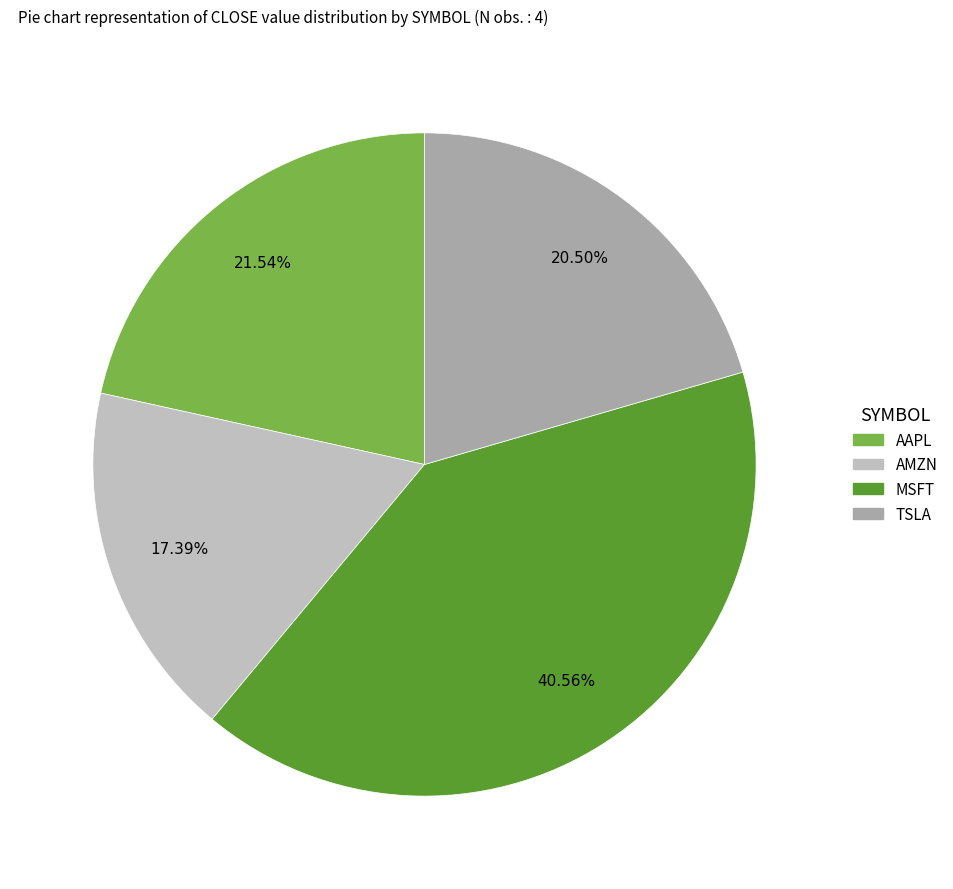

How much of the chart is everything except AAPL?

78.5%